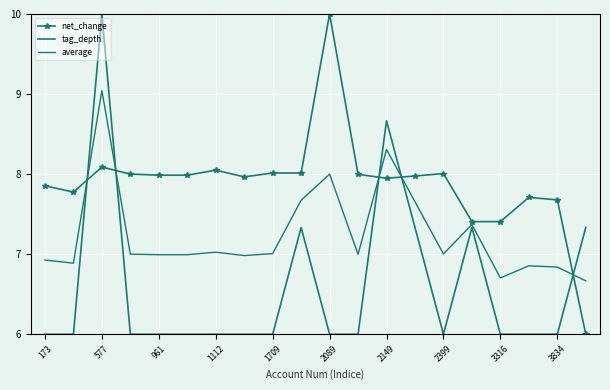

What is the difference between the second highest and second lowest values in the average series?

1.6